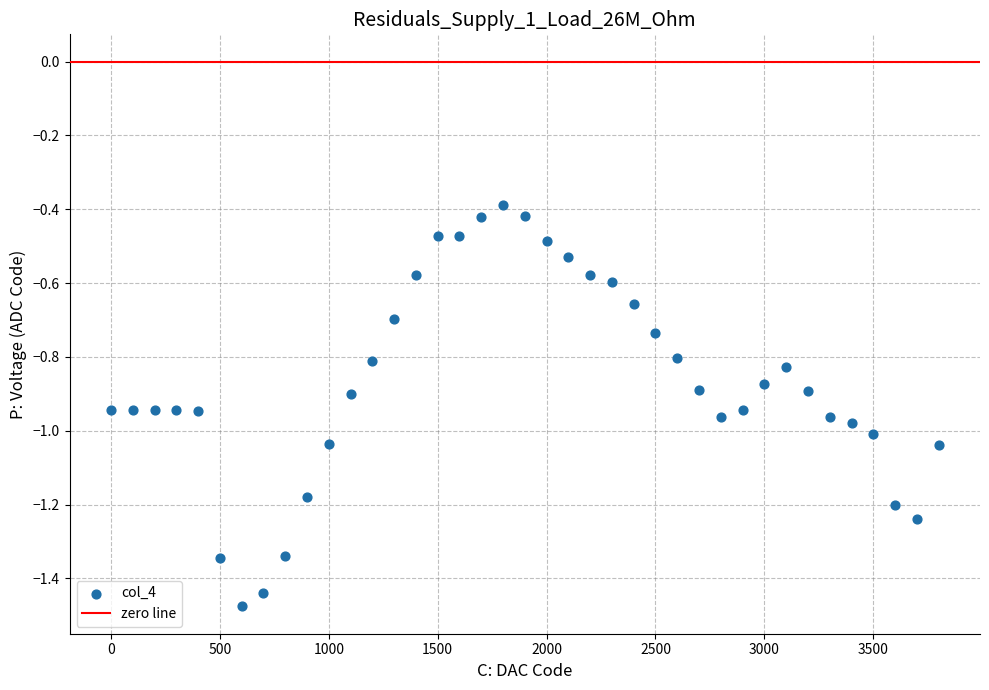

What is the range of Y values (max minus min)?

1.1